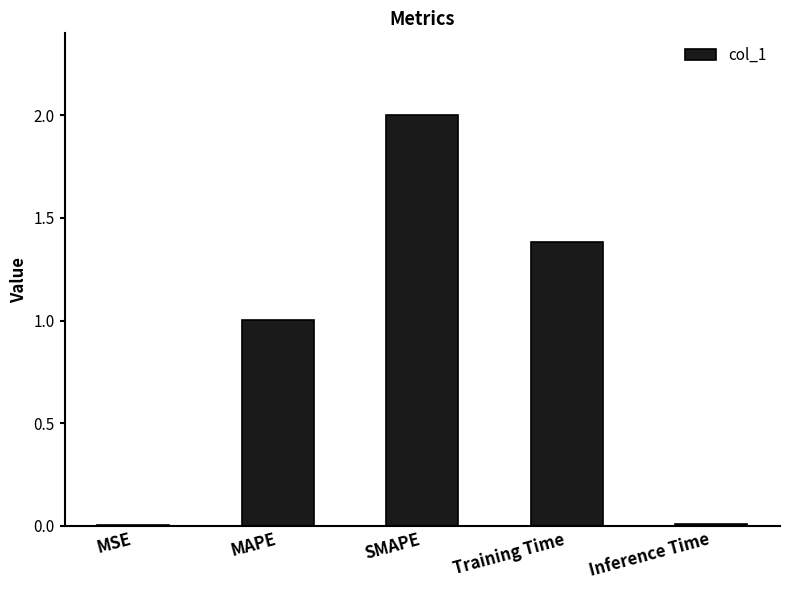

Count the number of data series in this chart.

1